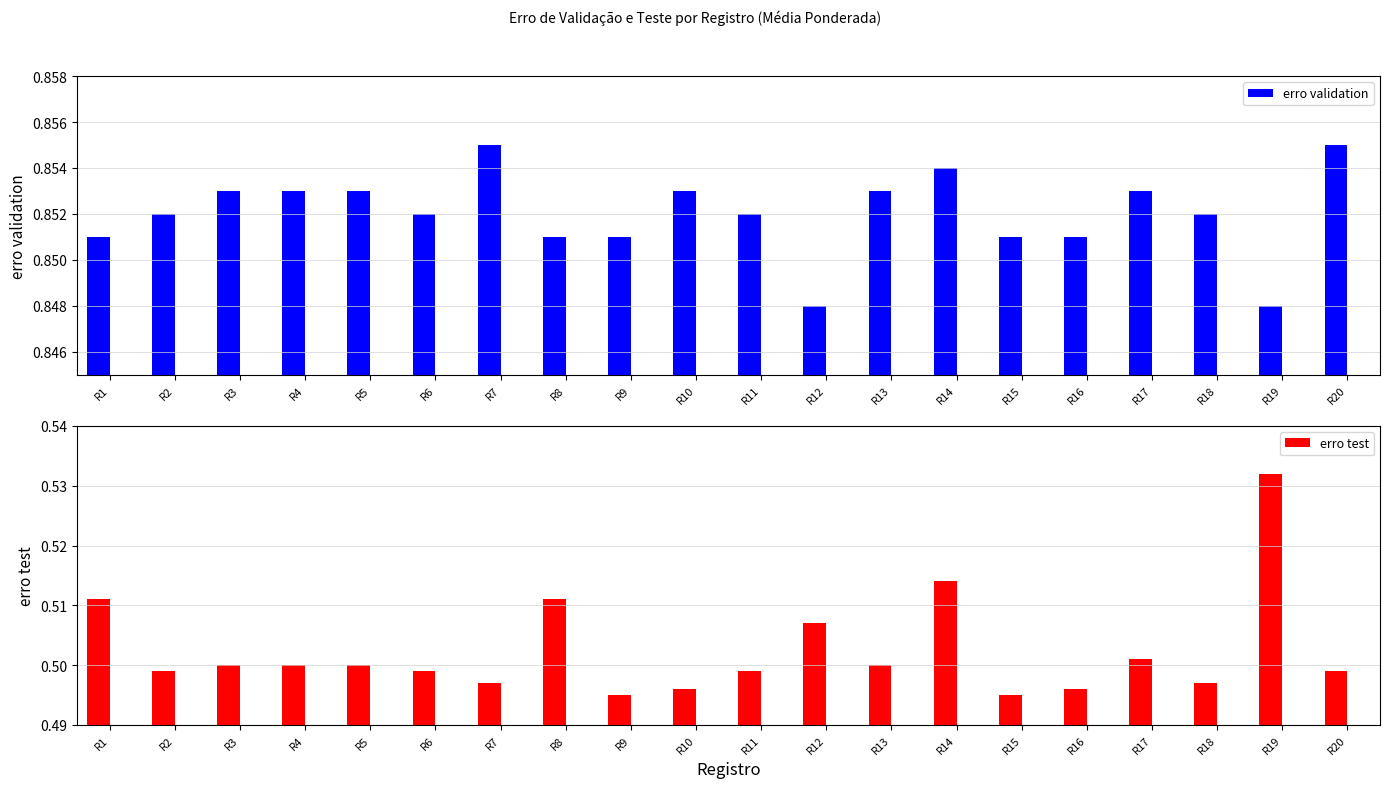

Between R6 and R13, which series saw the biggest shift?

erro validation